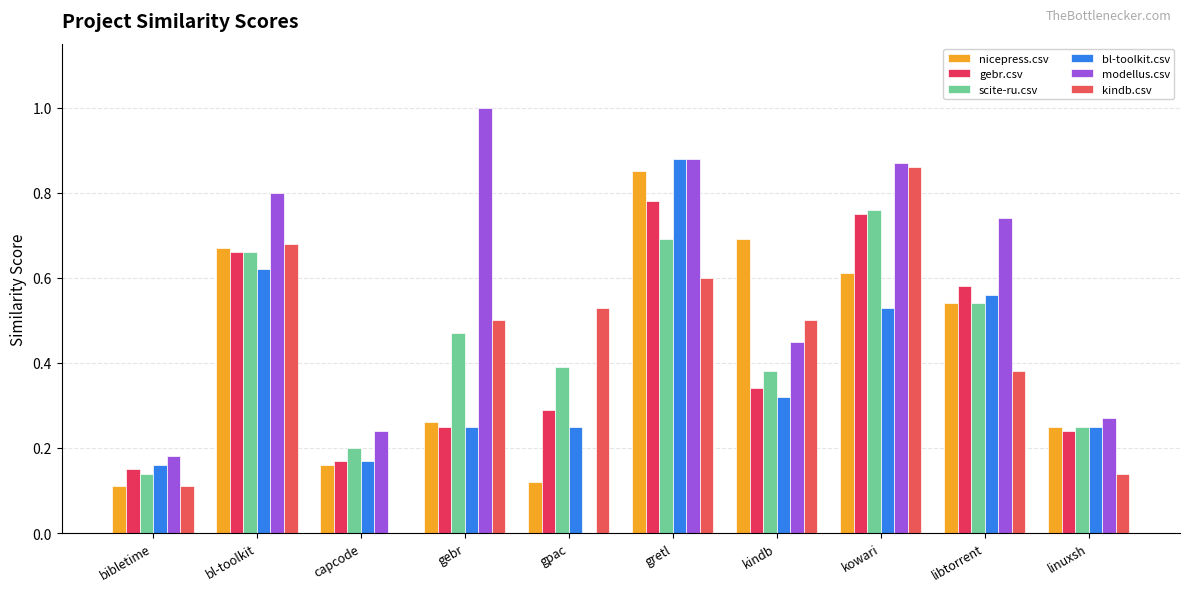

Where is modellus.csv nearest to the value 0?

gpac